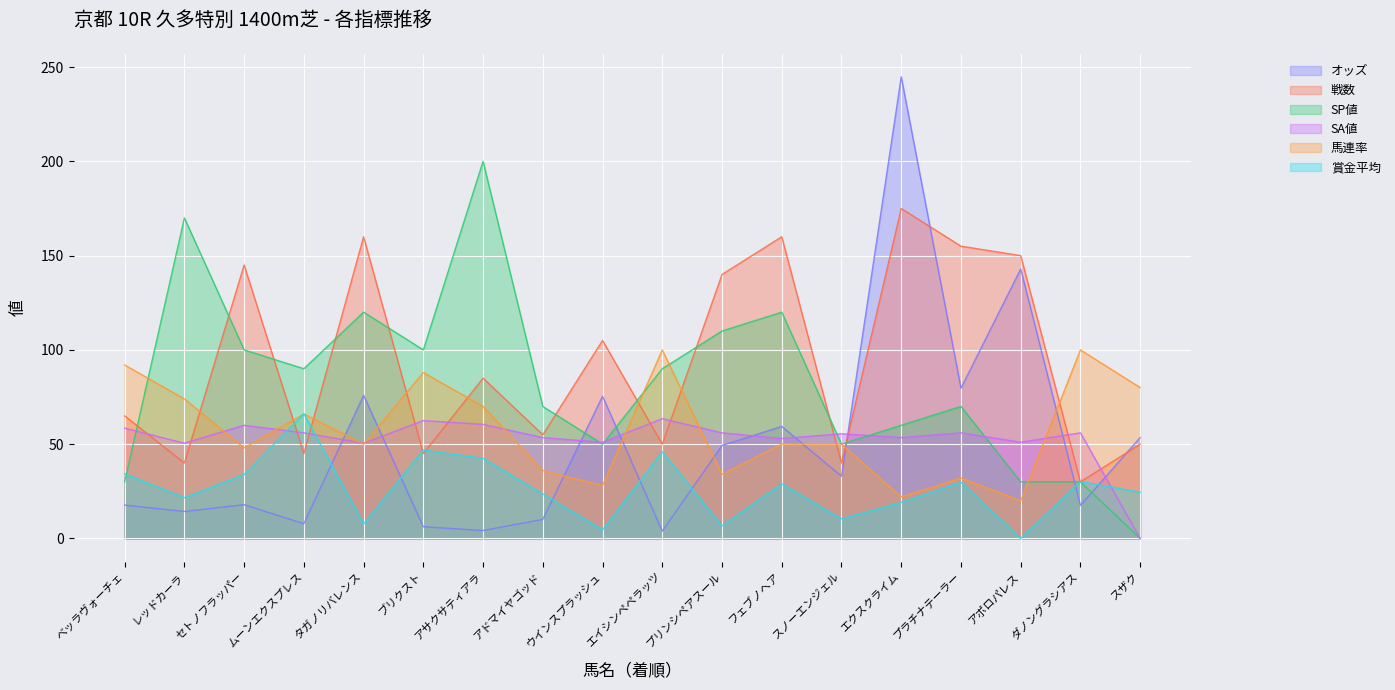

Which series changed the most between ムーンエクスプレス and ウインスプラッシュ?

オッズ